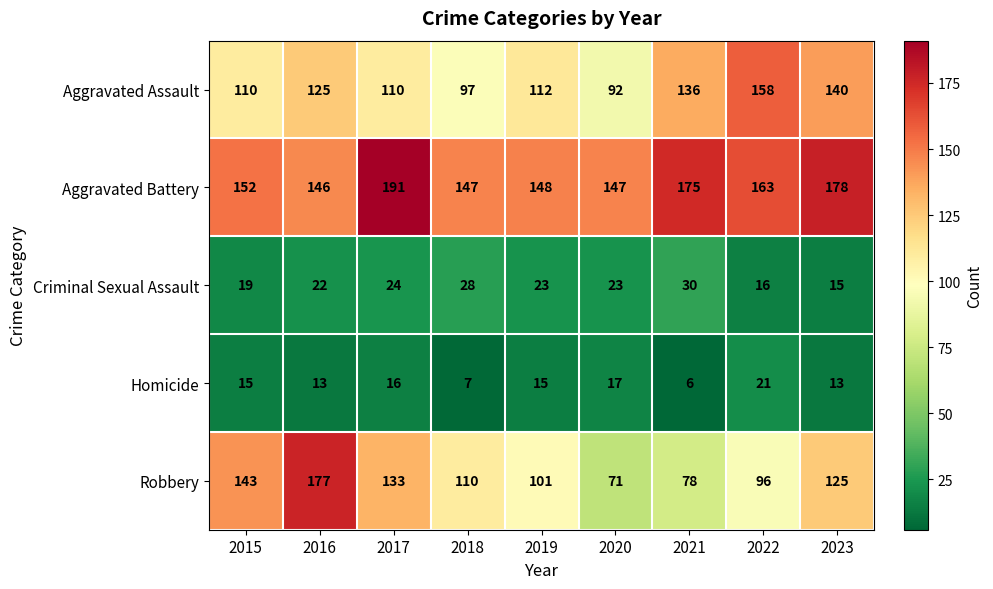

The value of Robbery at 2015 is 143. True or false?

True